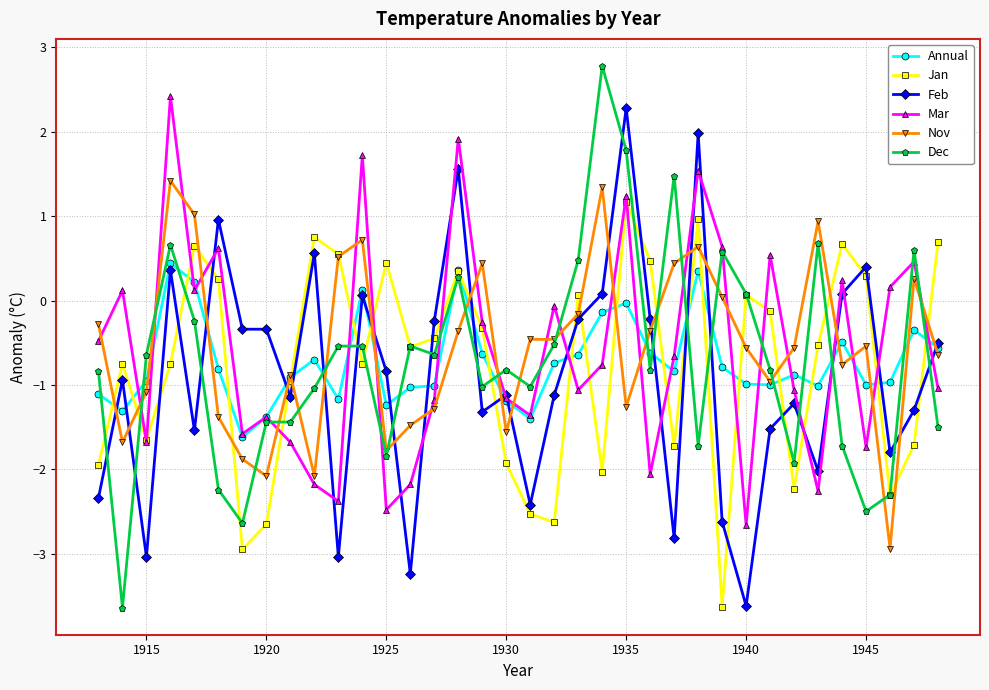

Which series has the widest spread of values?

Dec